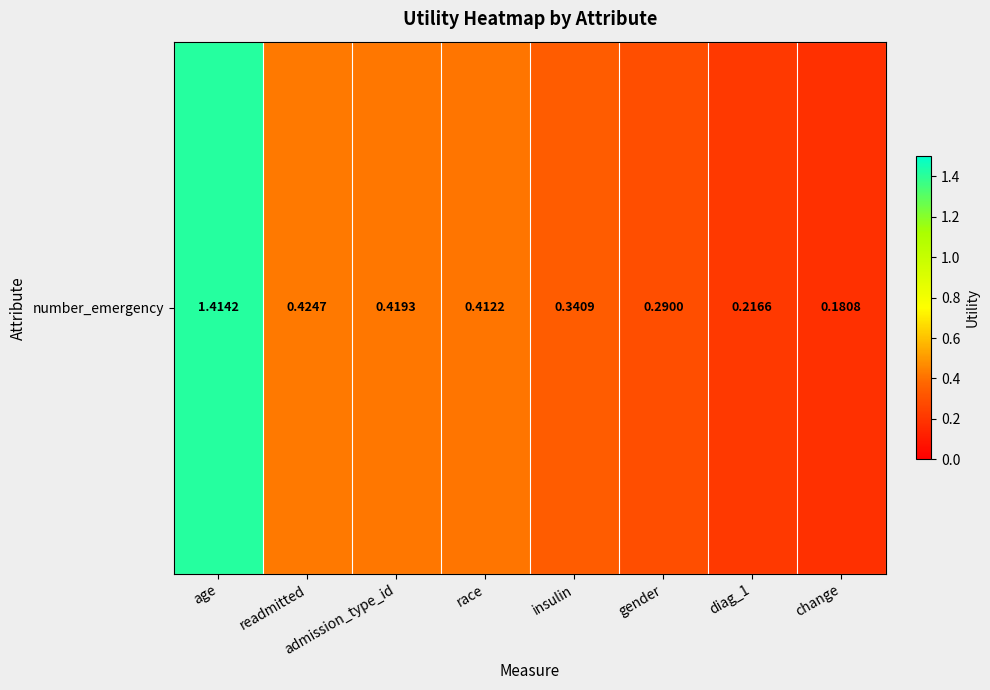

Reading left to right, what are all the values shown in this chart?

1.4	0.4	0.4	0.4	0.3	0.3	0.2	0.2